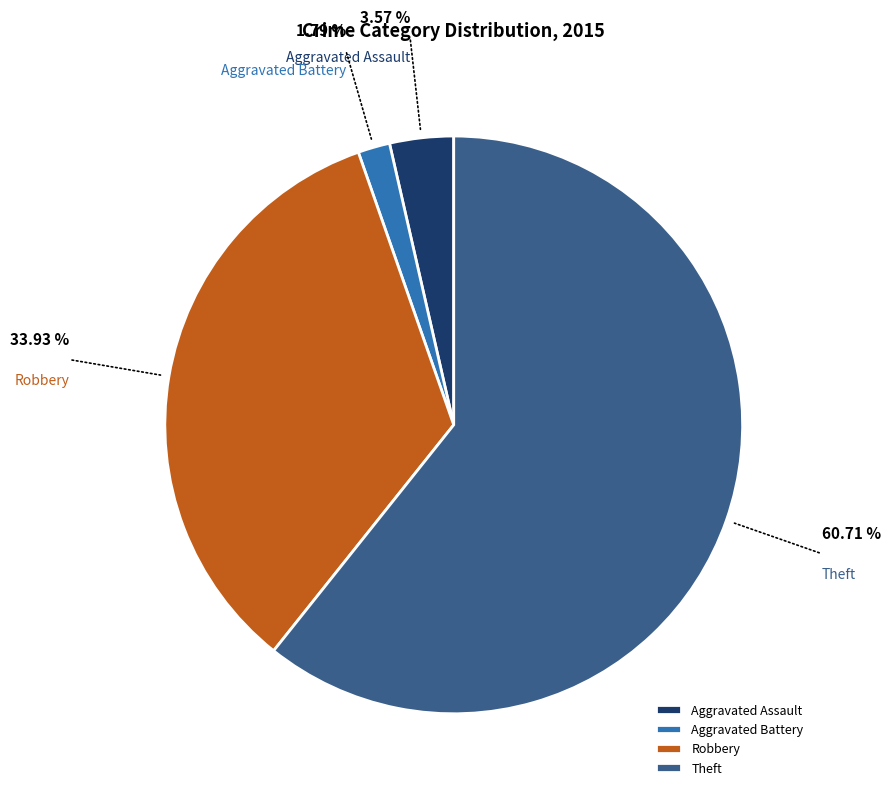

What is the ratio of the value at Robbery to the value at Theft?

0.6